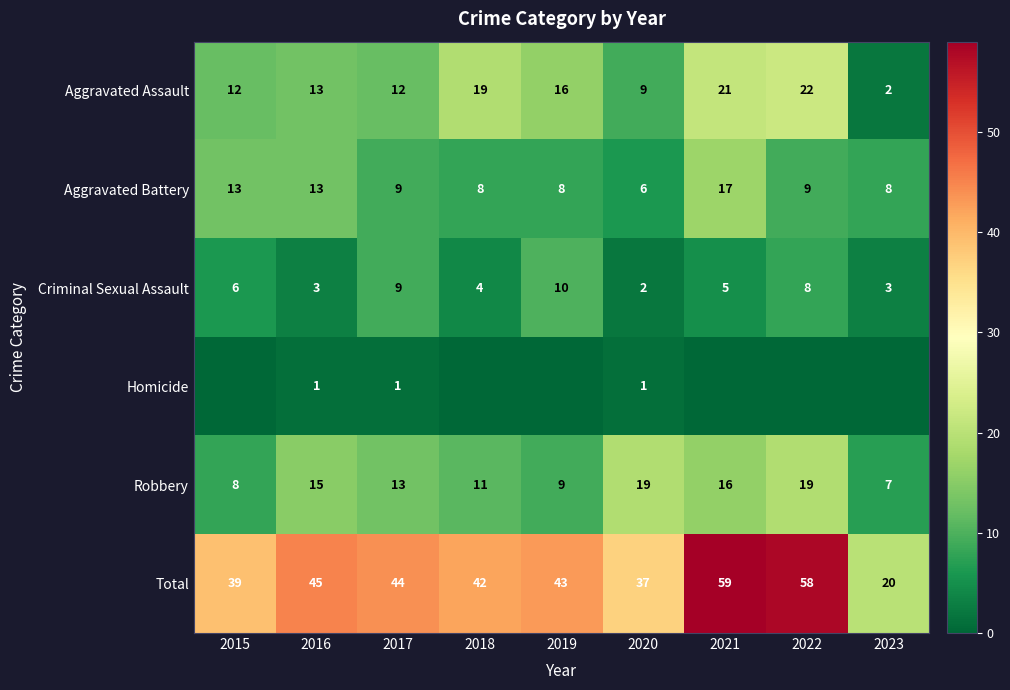

What is the greatest value displayed?

59